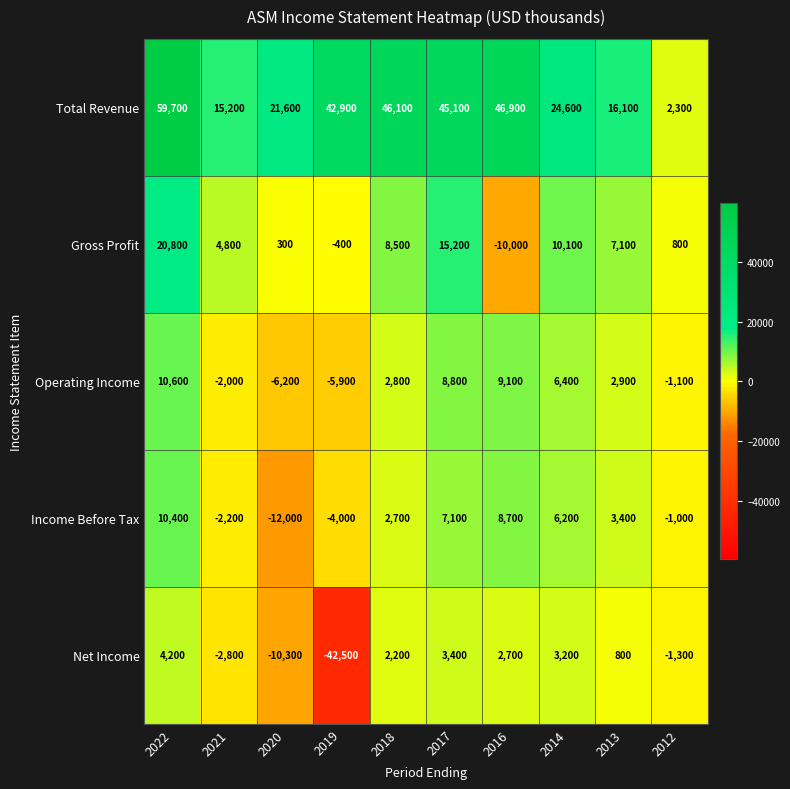

What is the maximum value shown in the chart?

59700